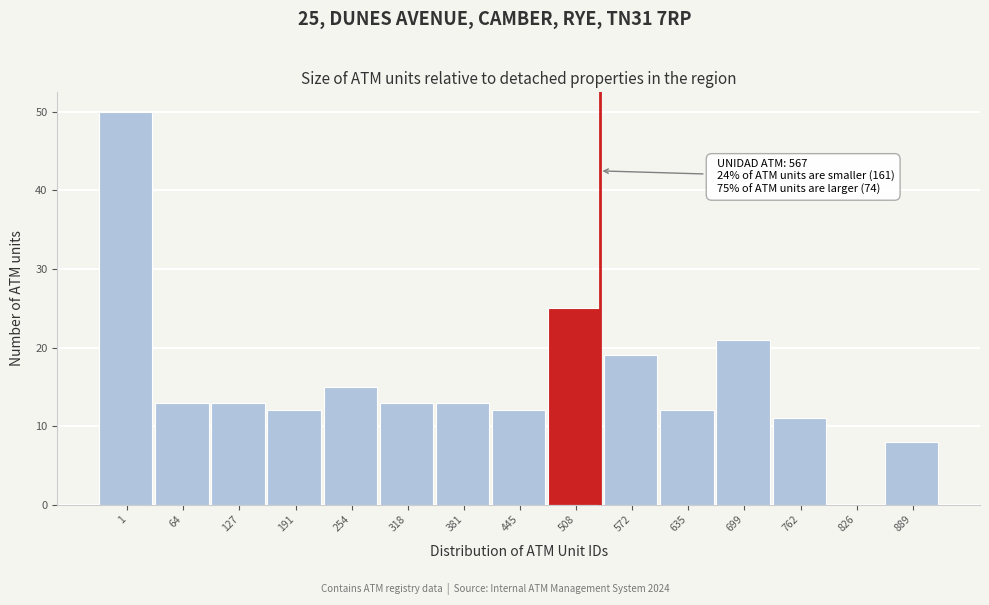

Reading left to right, what are all the values shown in this chart?

1=50	64=13	127=13	191=12	254=15	318=13	381=13	445=12	508=25	572=19	635=12	699=21	762=11	826=0	889=8